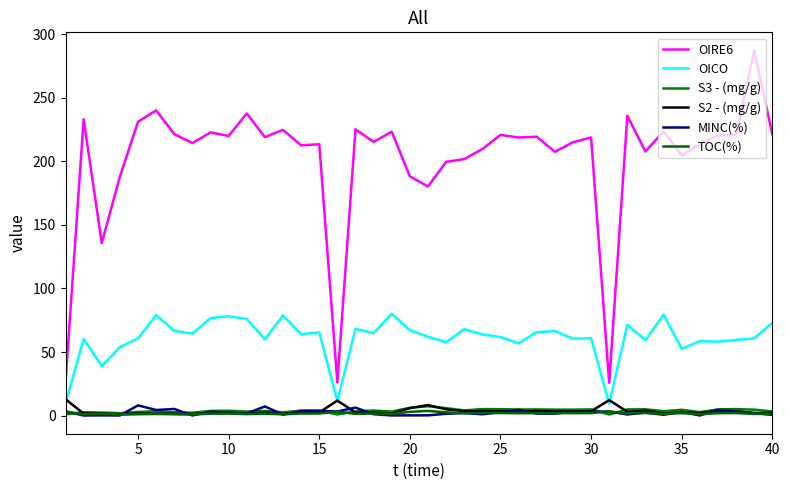

True or false: OIRE6 and S3 - (mg/g) cross at least once.

False